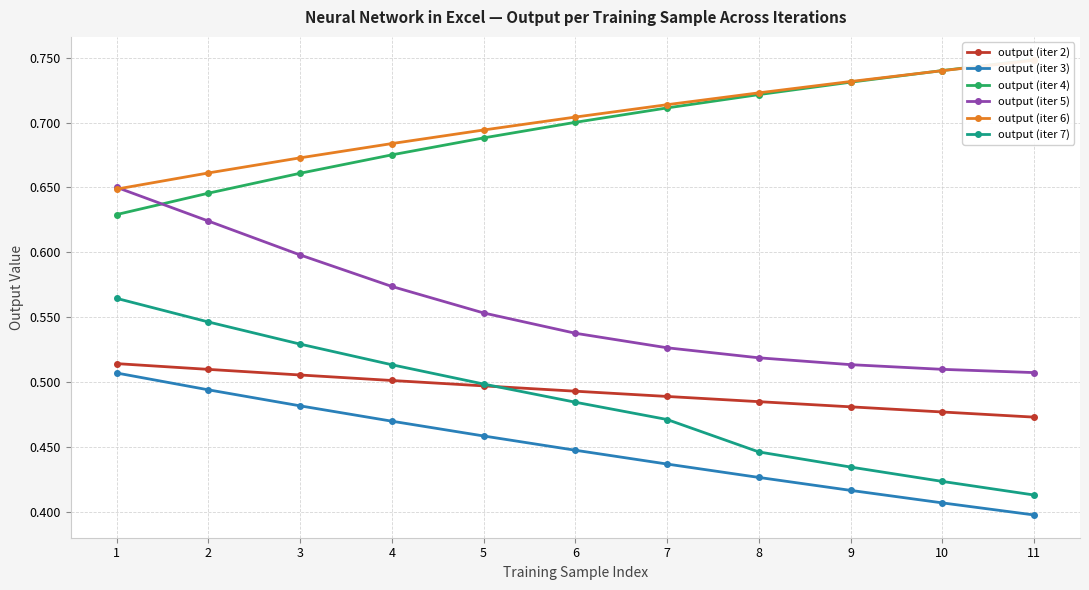

Is this an area chart (filled region under the line)?

No